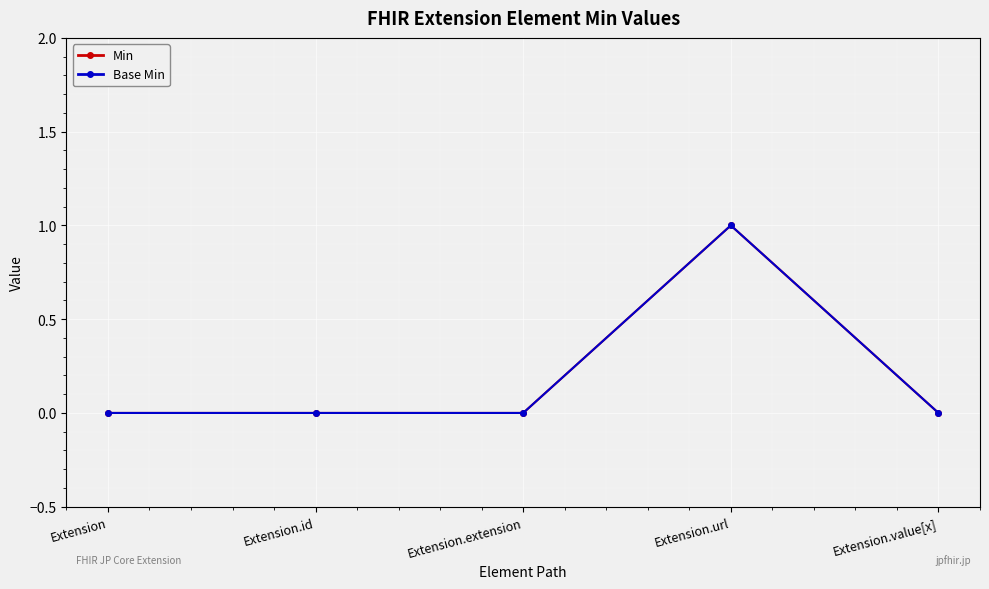

Is this an area chart (filled region under the line)?

No